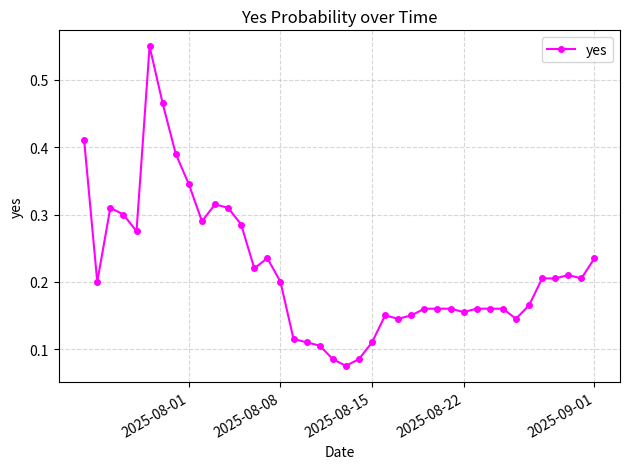

True or false: the data has more than 2 interior local peaks.

True